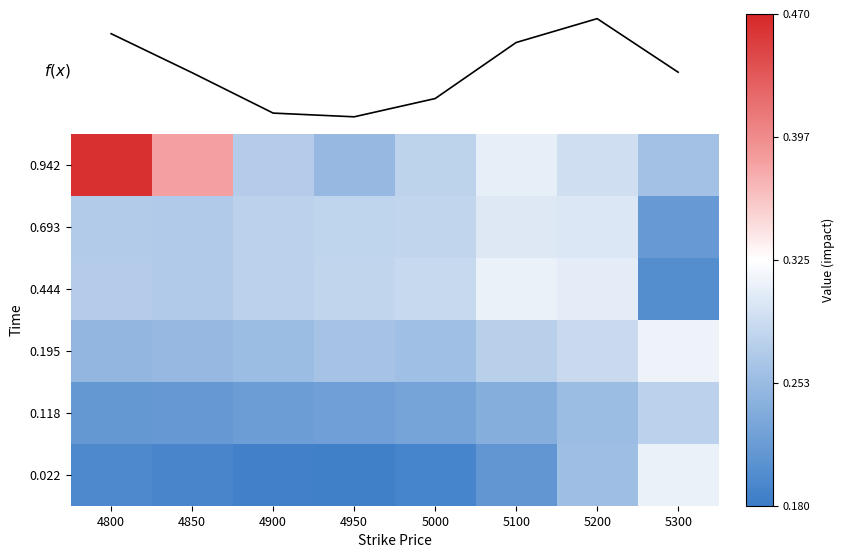

What is the difference between the 0.022 values at 5200 and 4900?

0.1